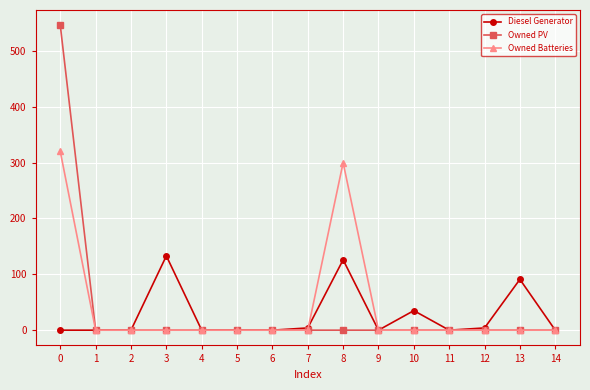

Reading left to right, what are all the values shown in this chart?

Diesel Generator: 0=0	1=0	2=0	3=133	4=0	5=0	6=0	7=4	8=126	9=0	10=35	11=0	12=4	13=91	14=0
Owned PV: 0=546	1=0	2=0	3=0	4=0	5=0	6=0	7=0	8=0	9=0	10=0	11=0	12=0	13=0	14=0
Owned Batteries: 0=320	1=0	2=0	3=0	4=0	5=0	6=0	7=0	8=300	9=0	10=0	11=0	12=0	13=0	14=0